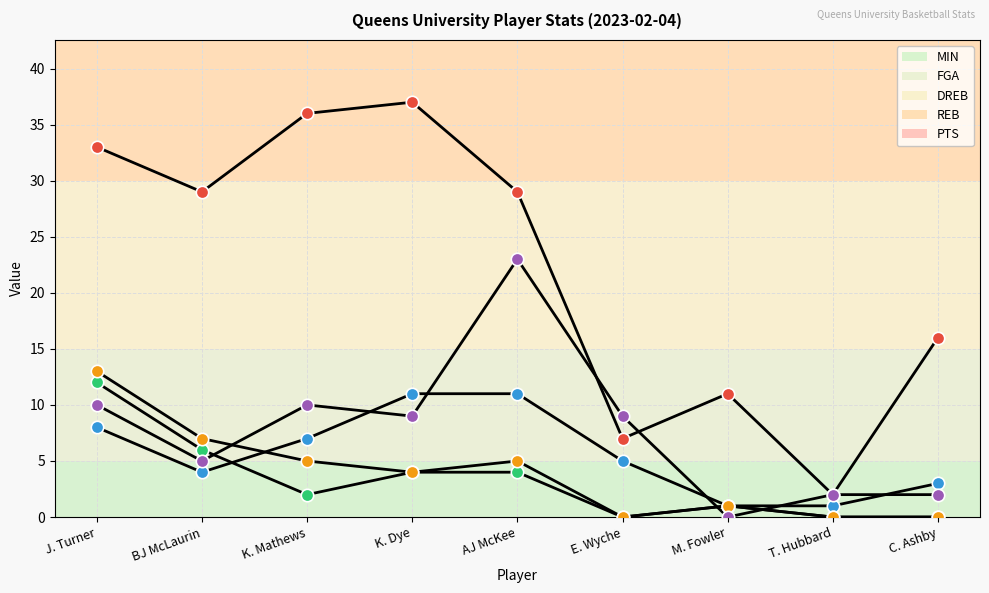

How many lines are shown in the chart?

5